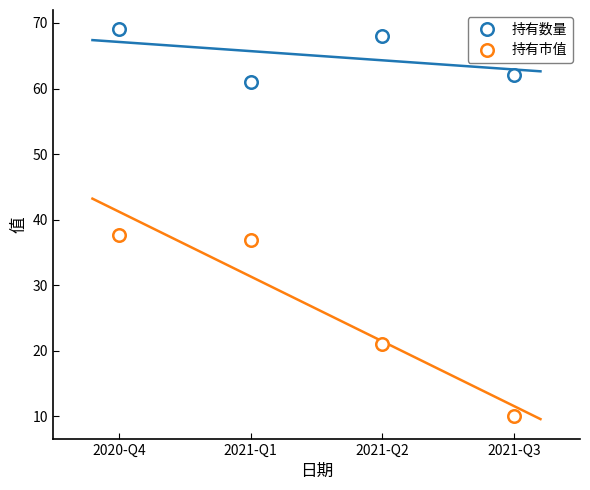

How many lines are shown in the chart?

2